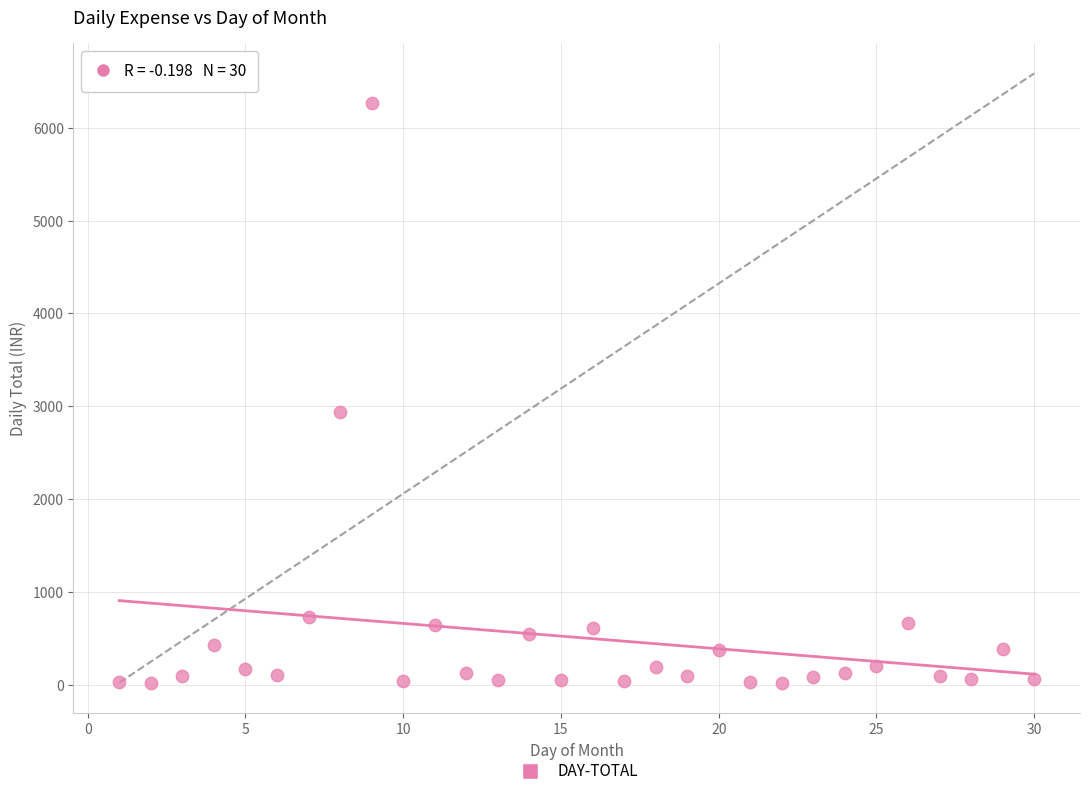

What Y value in the scatter plot is closest to 3146?

2938